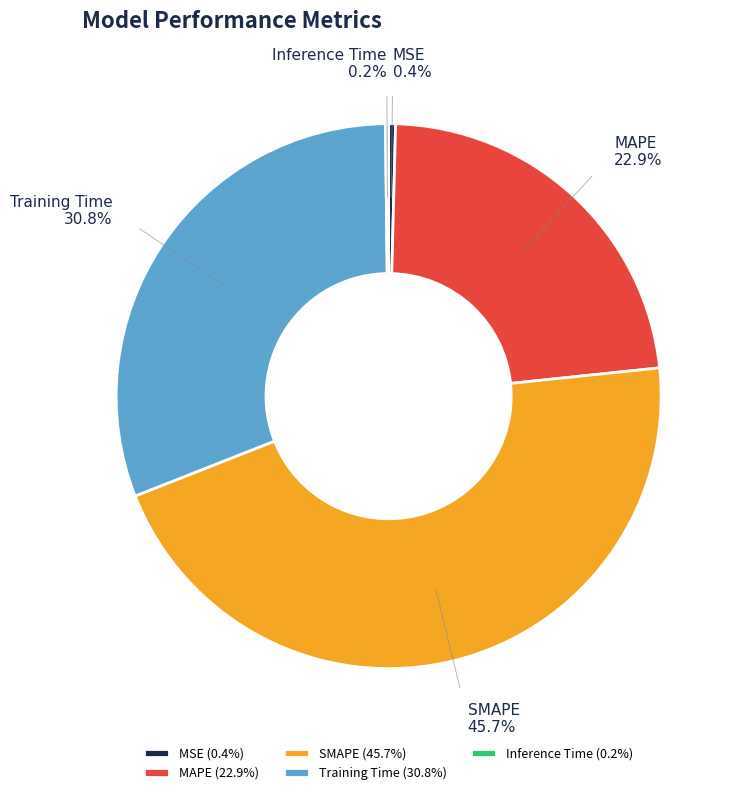

What percentage is the Training Time slice, to the nearest percent?

31%